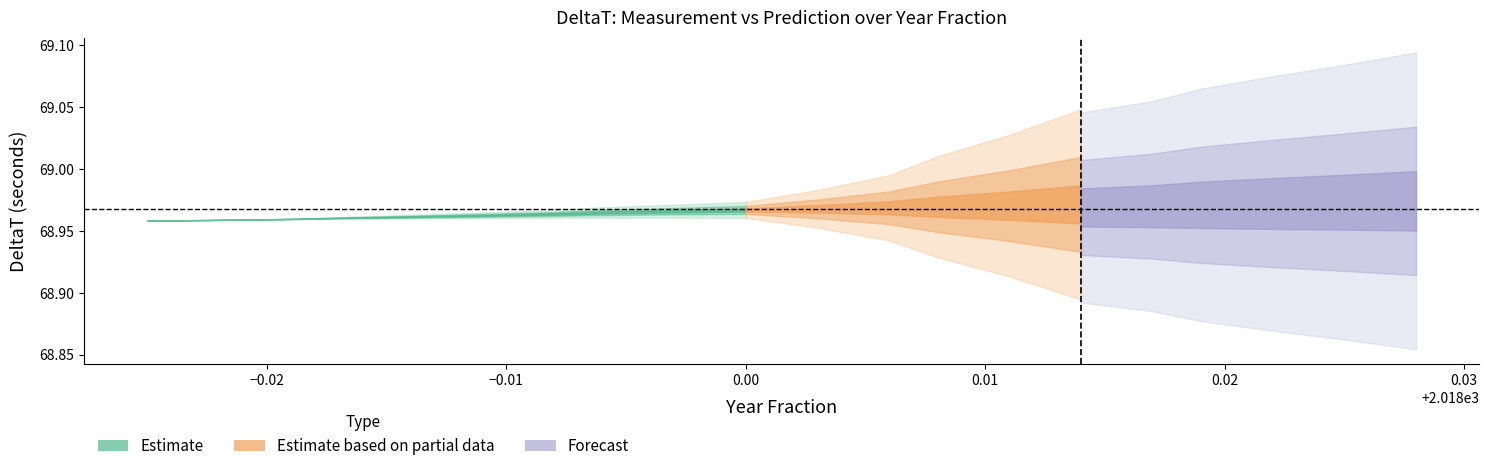

What is the total value across all series at 19?

138.2